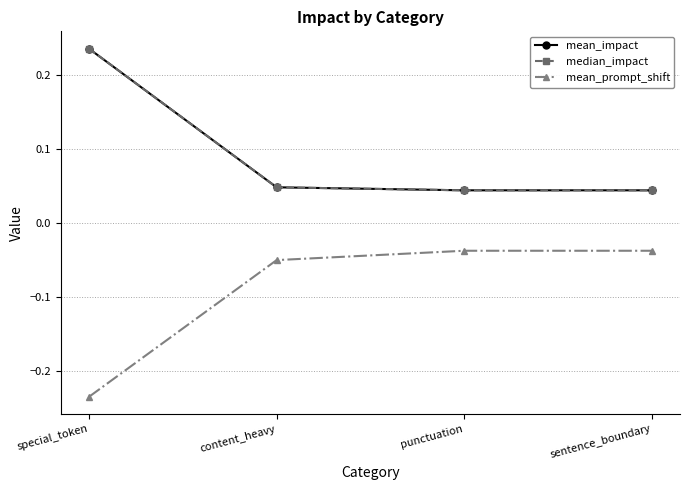

The value of mean_impact at punctuation is 0.0. True or false?

True